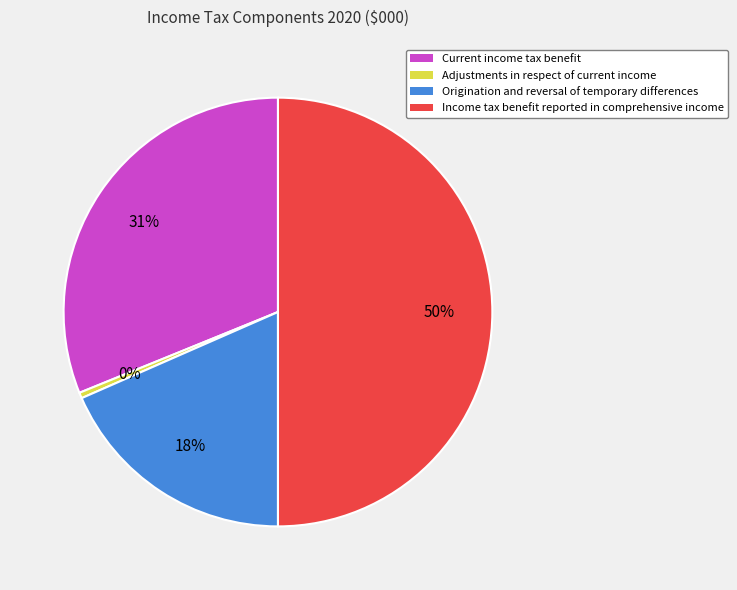

What is the ratio of the value at Income tax benefit reported in comprehensive income to the value at Adjustments in respect of current income?

115.7